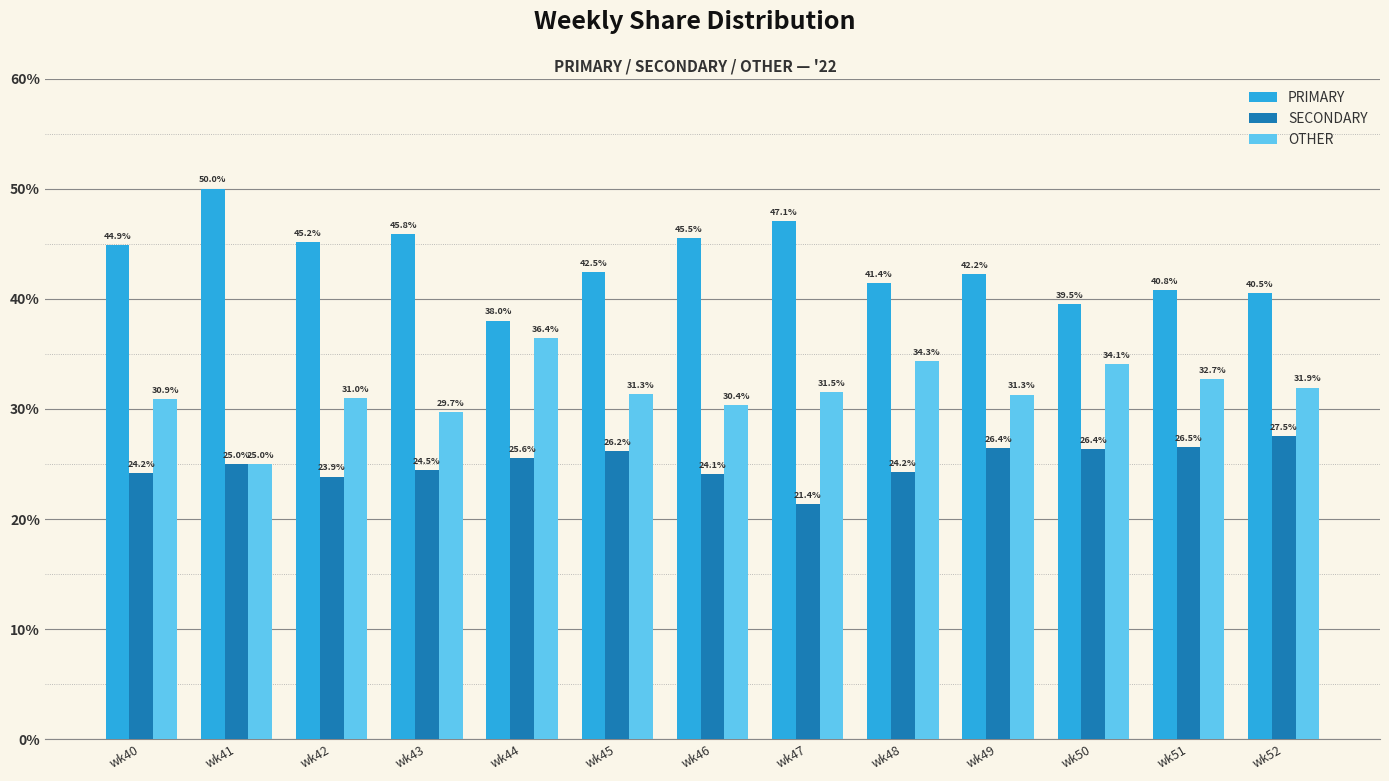

What is the approximate value of PRIMARY at wk50?

39.5